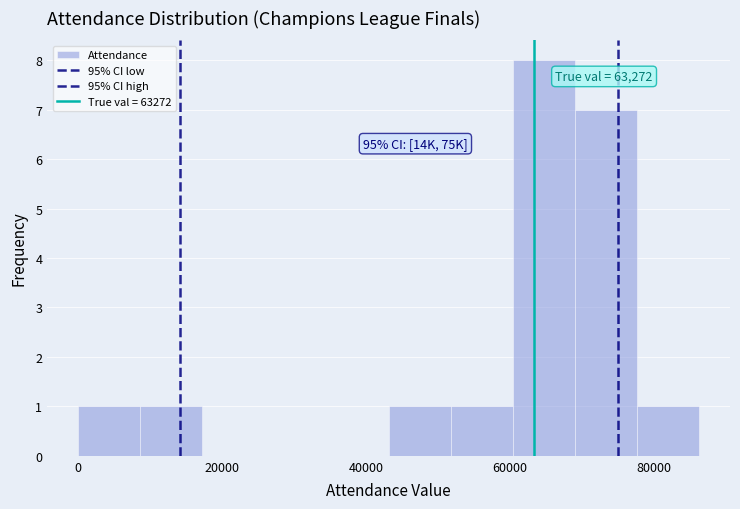

Over which range of the x-axis is the bar tallest?

60000 to 68000